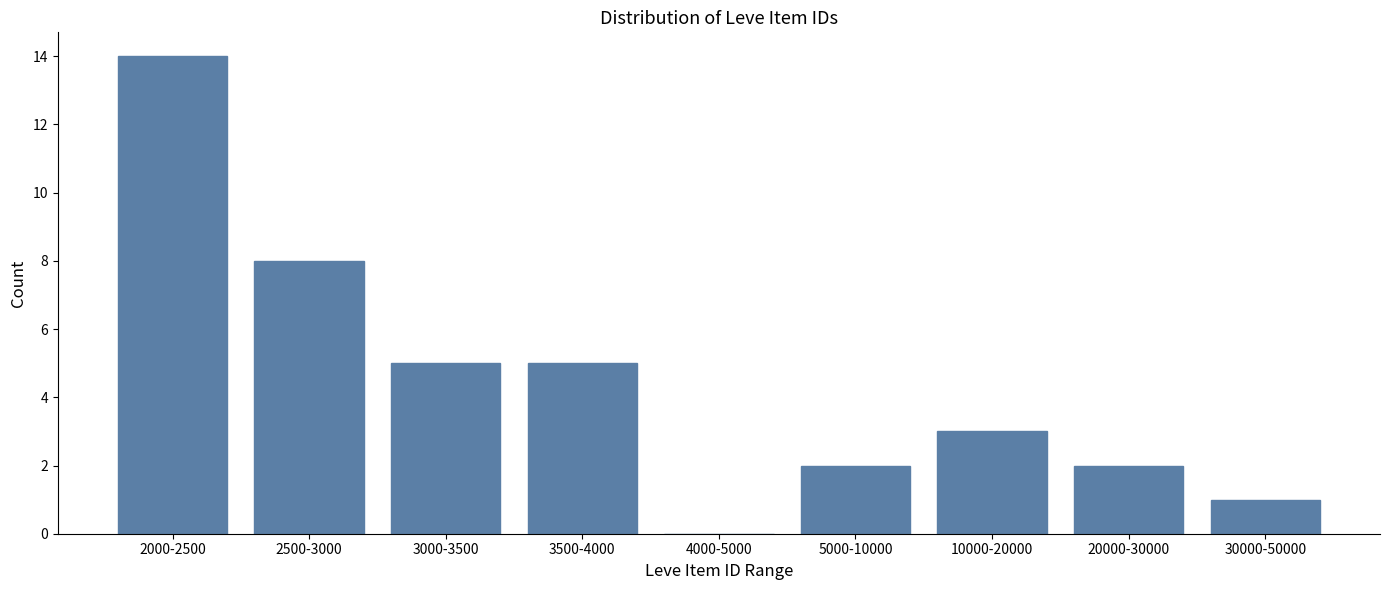

Reading left to right, extract all data points from this chart.

2000-2500=14	2500-3000=8	3000-3500=5	3500-4000=5	4000-5000=0	5000-10000=2	10000-20000=3	20000-30000=2	30000-50000=1